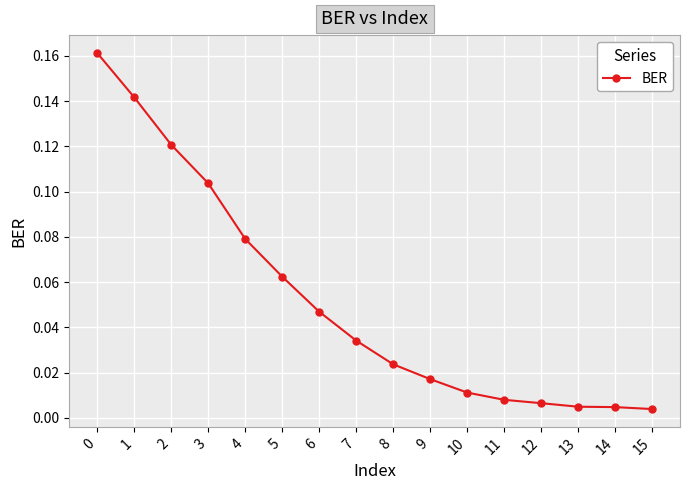

True or false: there are more than 2 points higher than both neighbors.

False